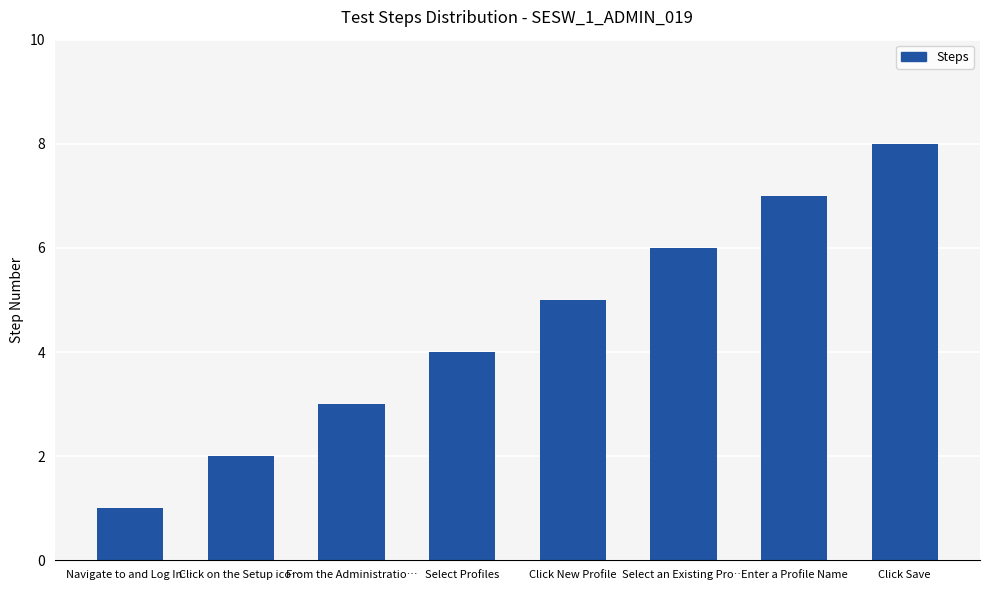

Rank the categories by value from highest to lowest.

Click Save, Enter a Profile Name, Select an Existing Pro…, Click New Profile, Select Profiles, From the Administratio…, Click on the Setup ico…, Navigate to and Log In…